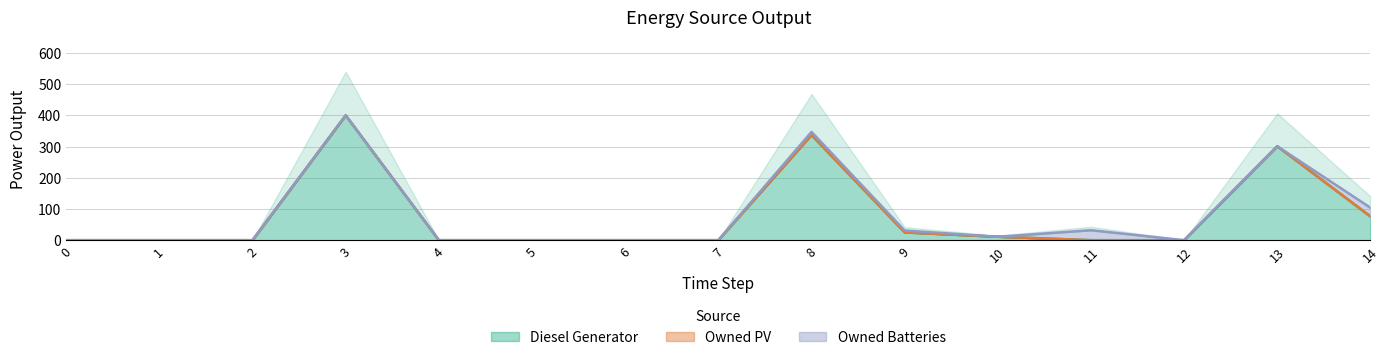

What is the sum of the Diesel Generator values at 5 and 3?

400